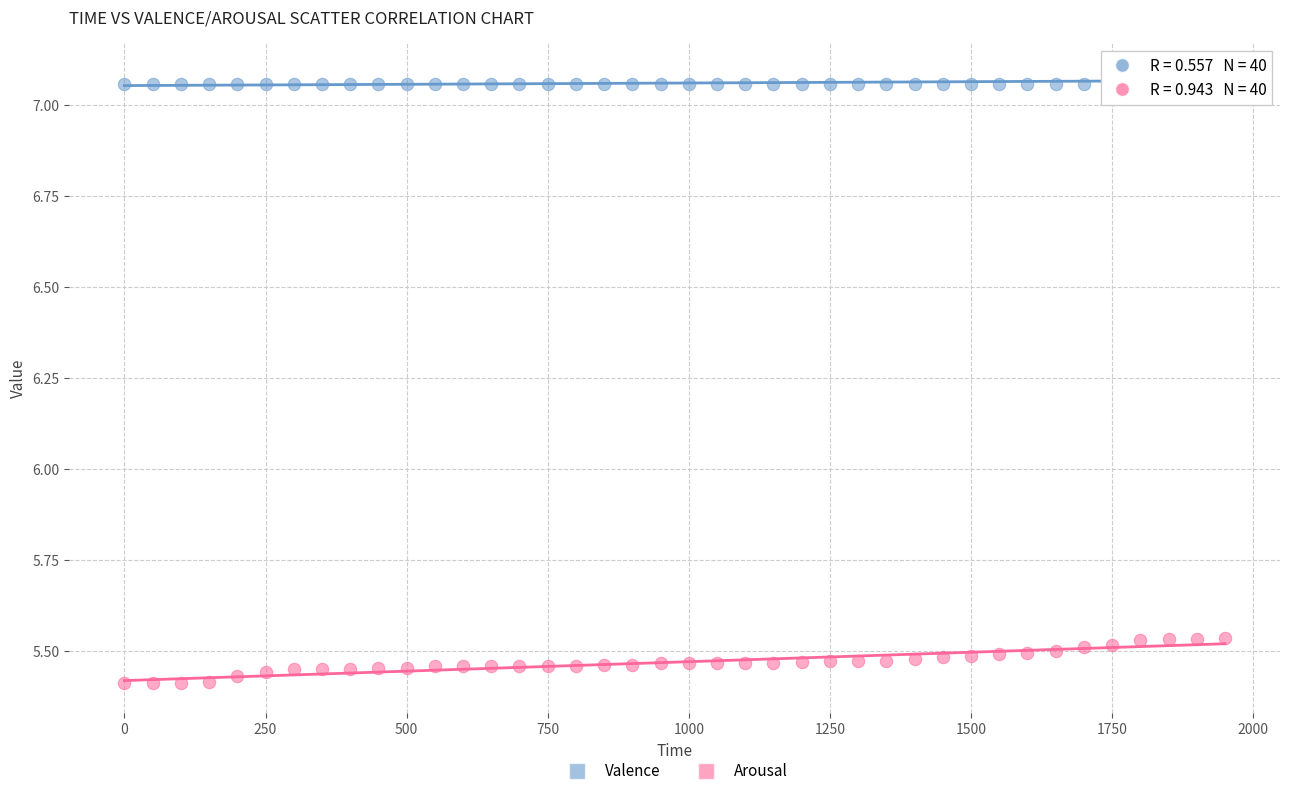

Across all data points, what is the range of X values (max minus min)?

1950.0